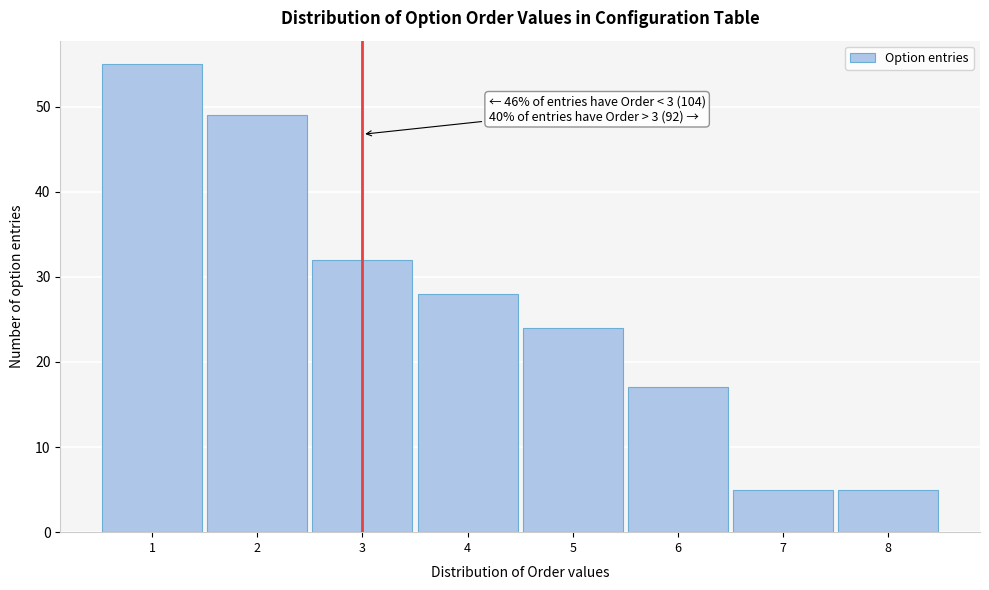

Over which range of the x-axis is the bar tallest?

0.5 to 1.5